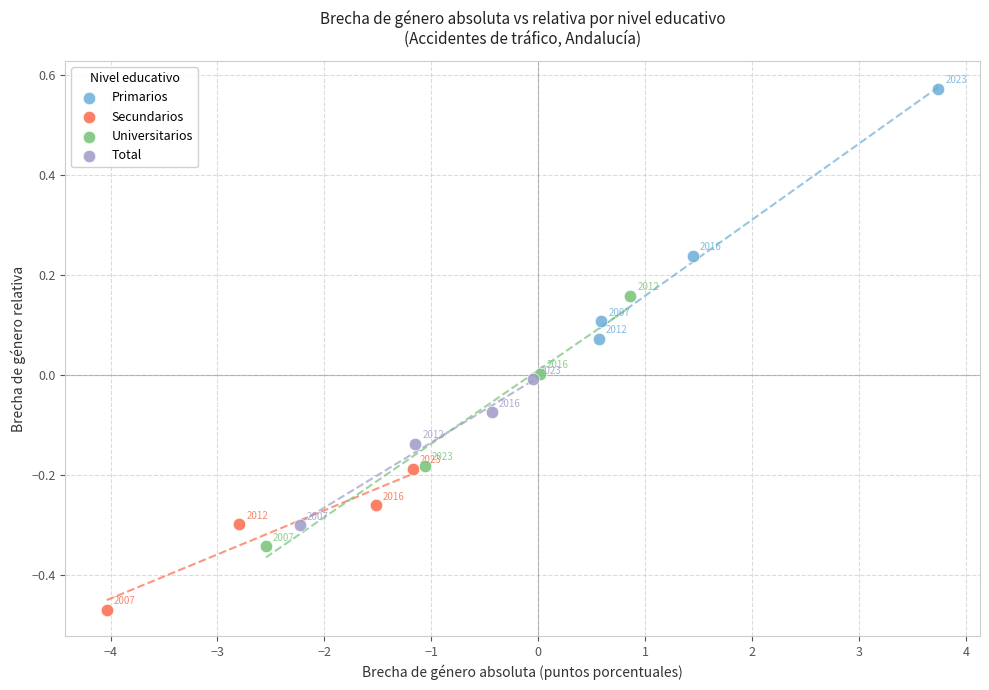

Which series reaches the minimum Y coordinate?

Secundarios